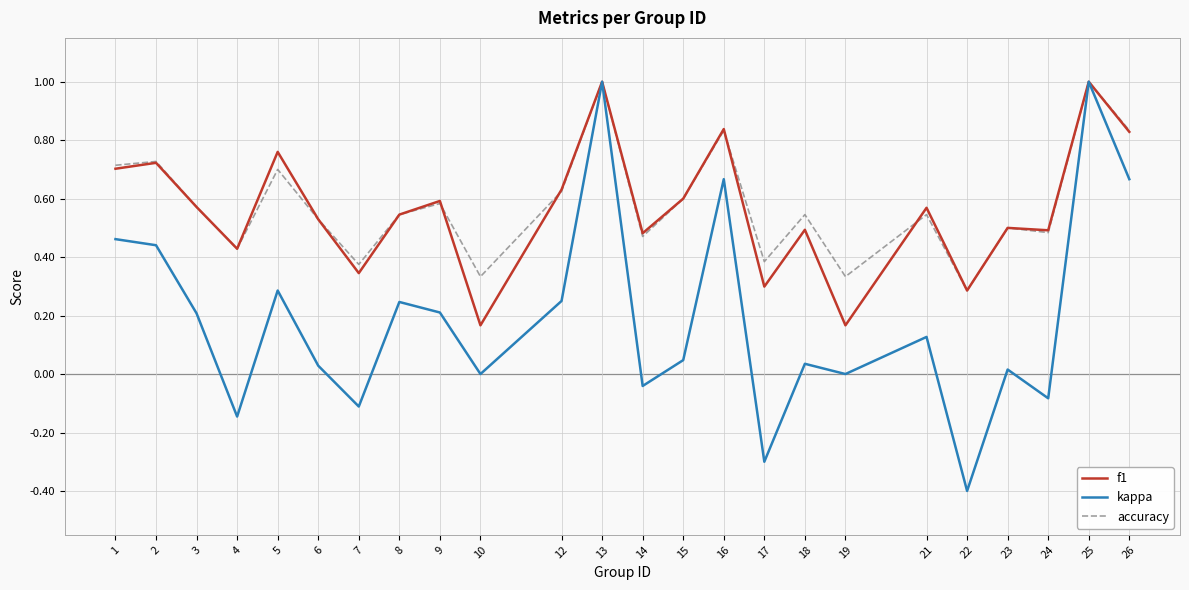

Which series has the largest total across all categories?

accuracy